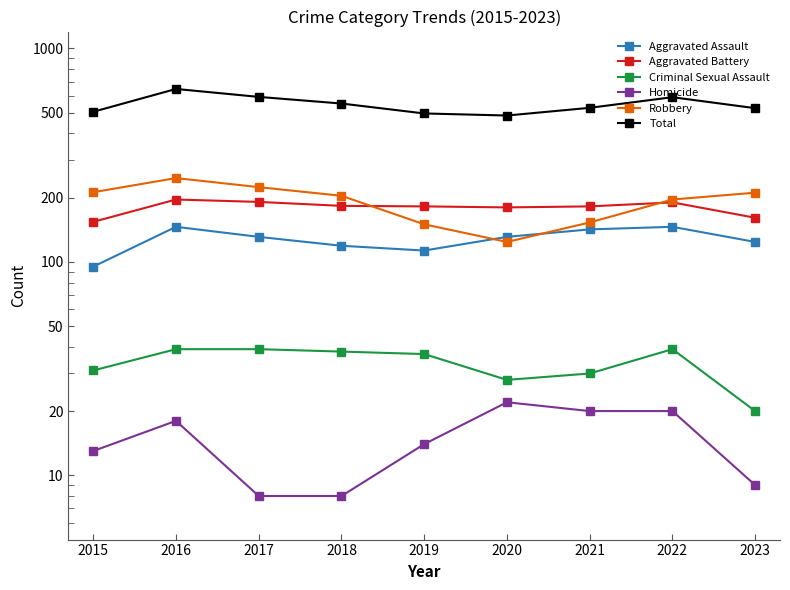

What is the average value of the Aggravated Battery series?

180